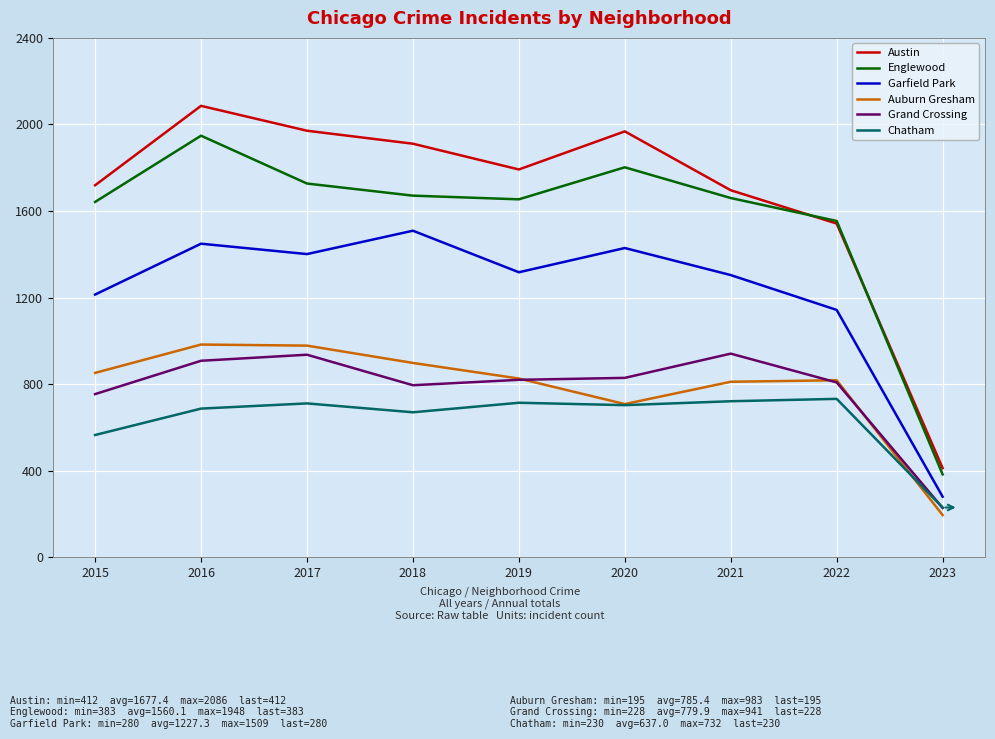

Which category has the highest value across all series?

2016